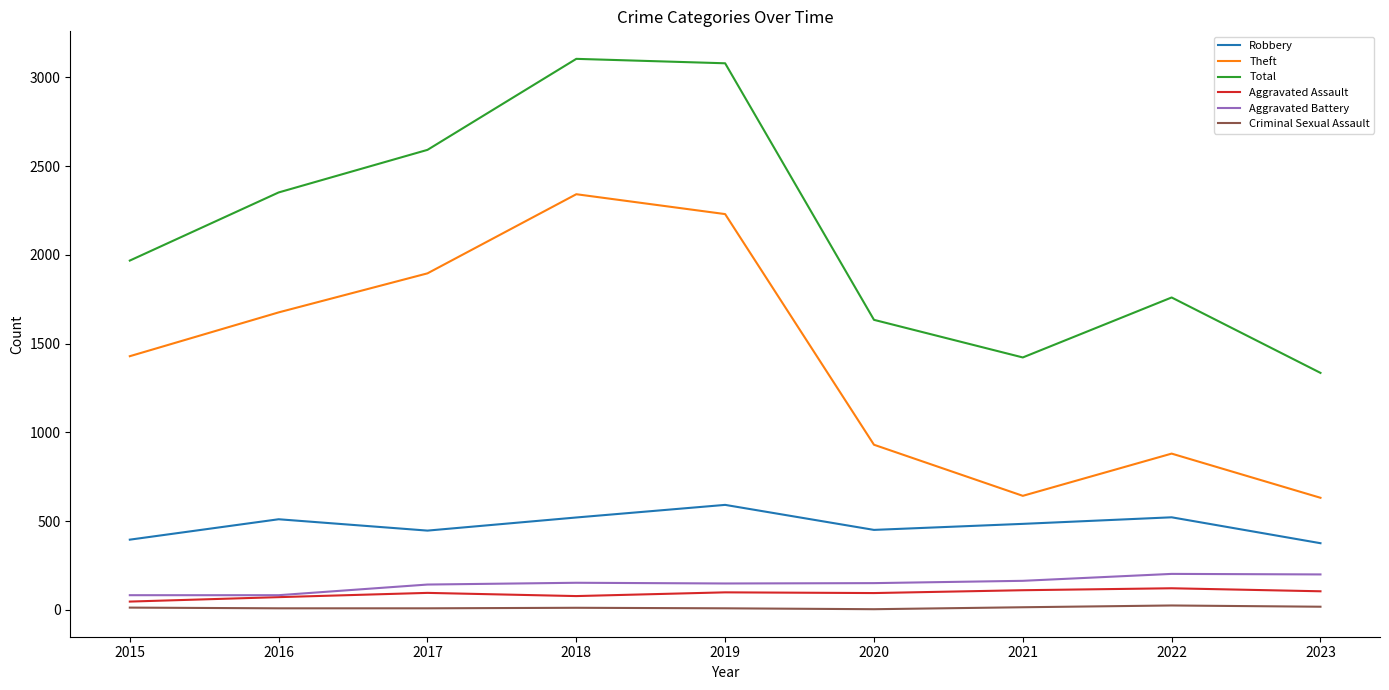

True or false: Aggravated Battery and Criminal Sexual Assault cross at least once.

False